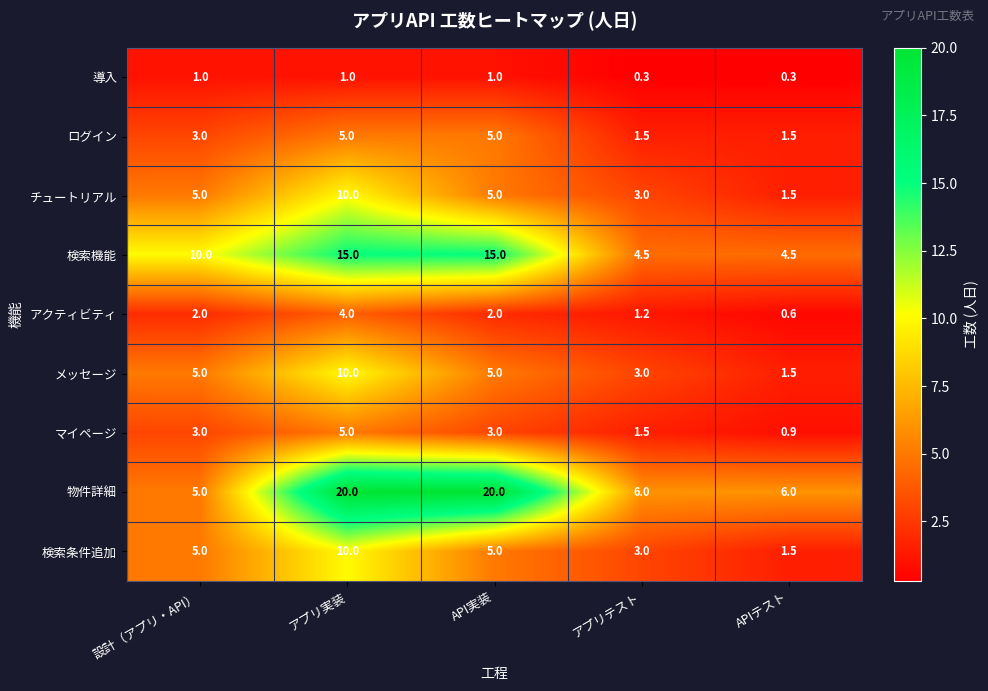

What is the spread (max minus min) of values at API実装?

19.0